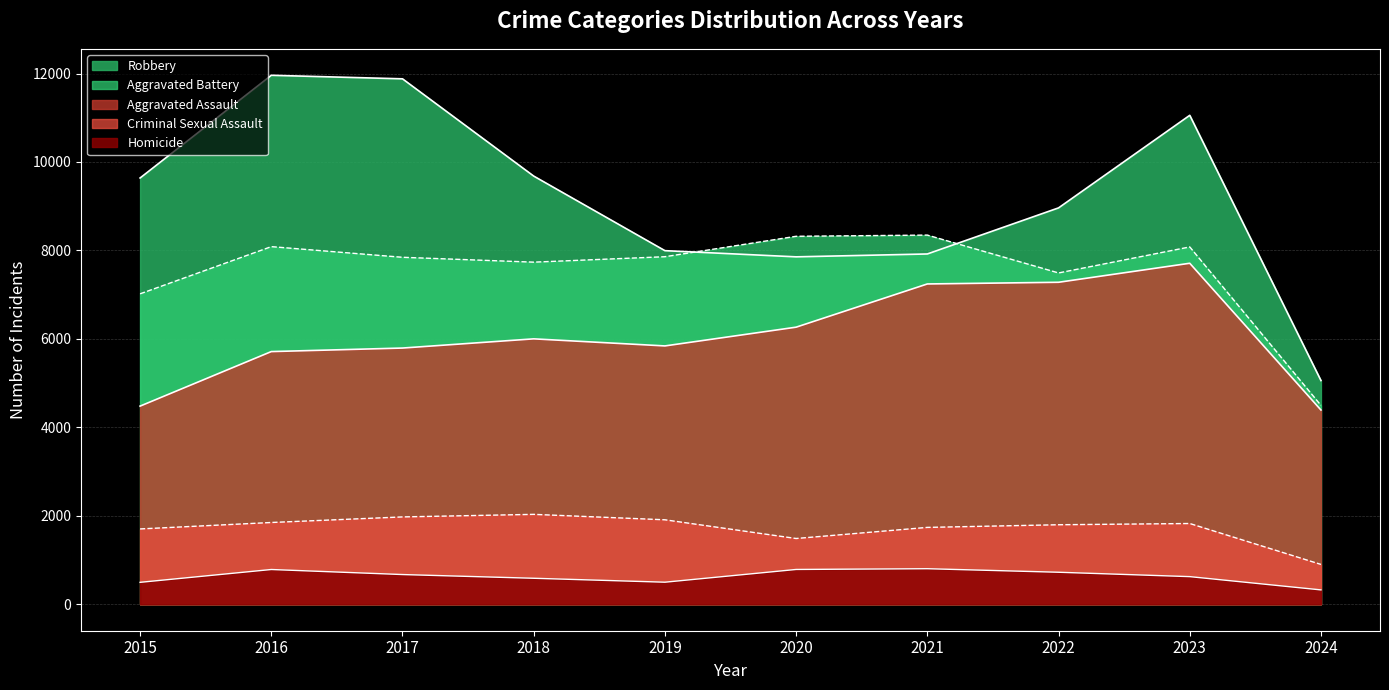

What is the approximate value of Criminal Sexual Assault at 2020?

1487